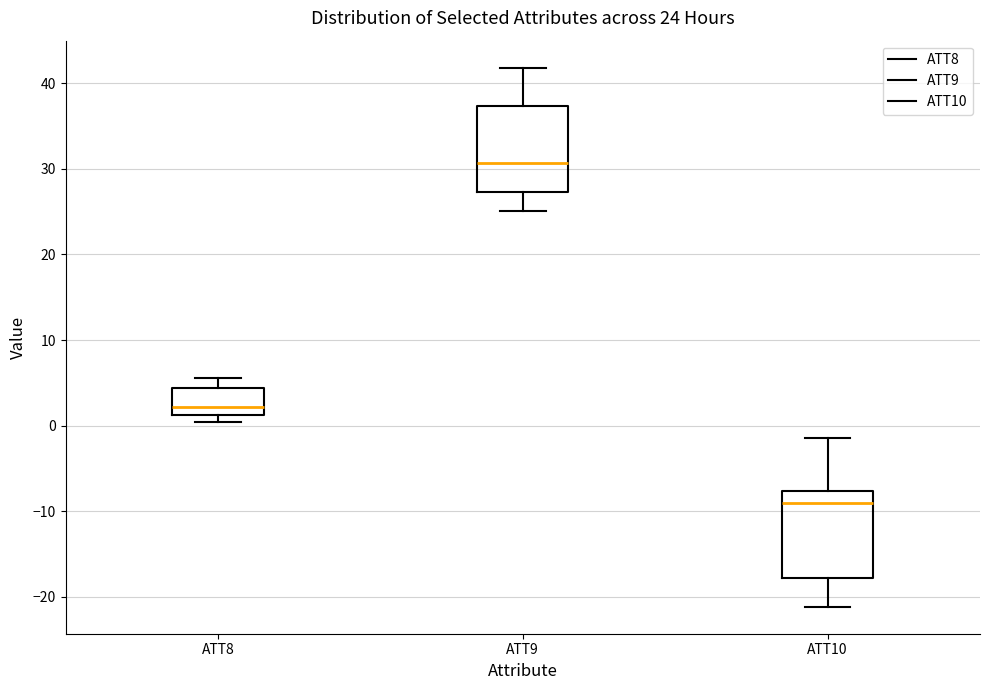

Which box's median line is the lowest?

ATT10